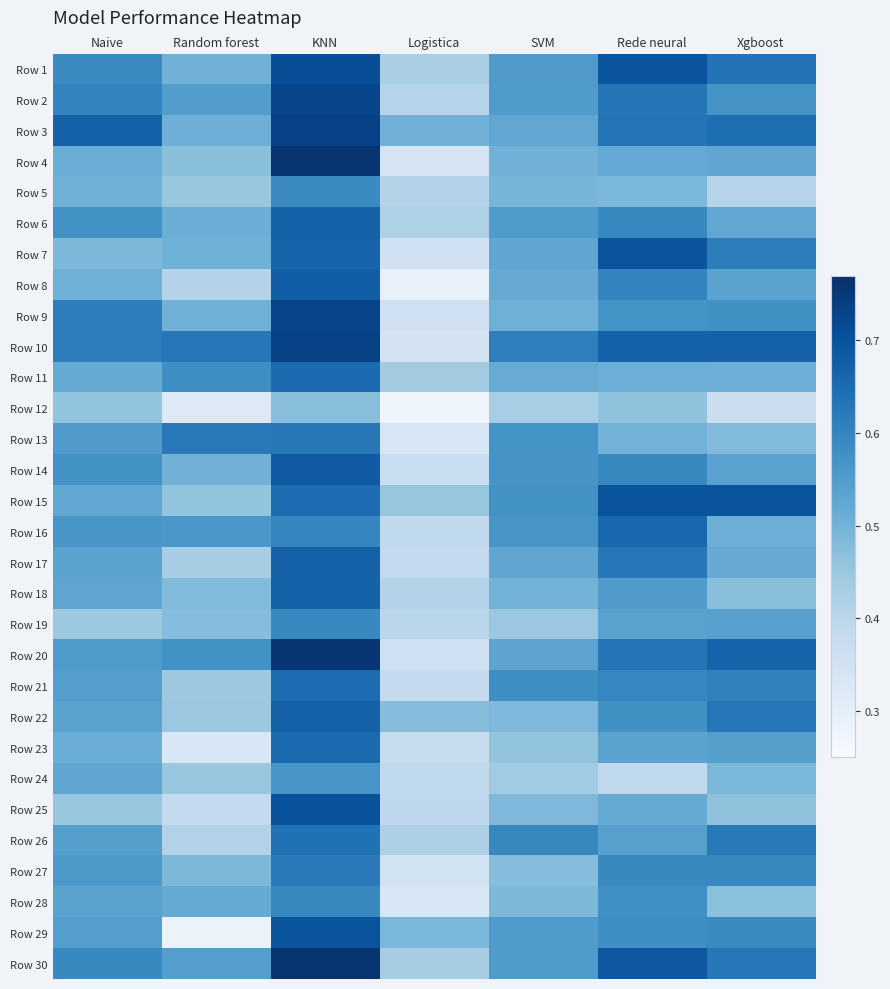

What is the greatest value displayed?

0.8